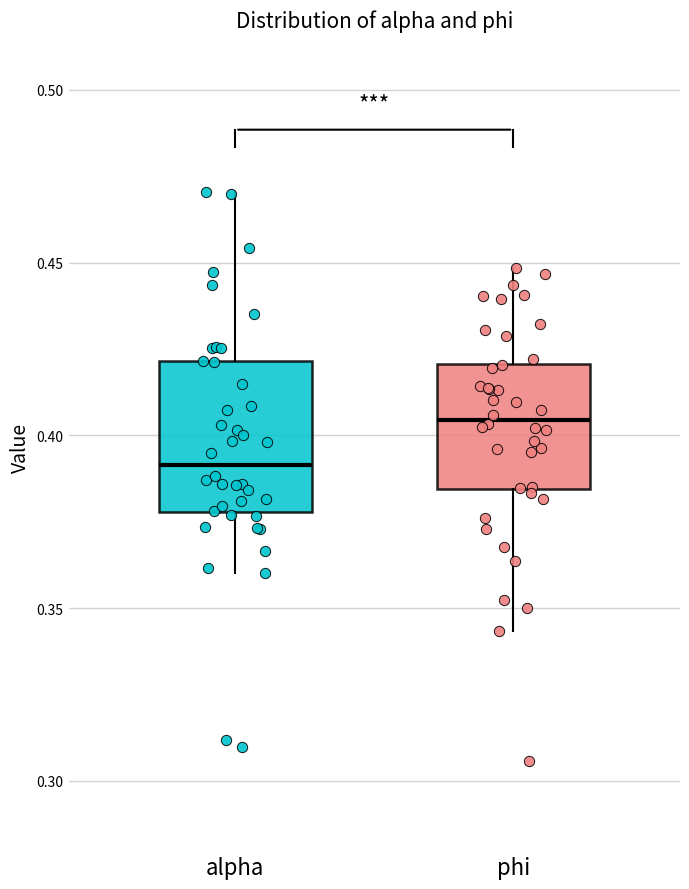

Reading left to right, read every box against the y-axis: the position of its median line, the range the box covers, and the ends of its whiskers. The values are not printed on the chart, so give them approximately, as read against the axis.

alpha: median 0.390, box 0.380 to 0.420, whiskers 0.360 to 0.470
phi: median 0.405, box 0.385 to 0.420, whiskers 0.345 to 0.450